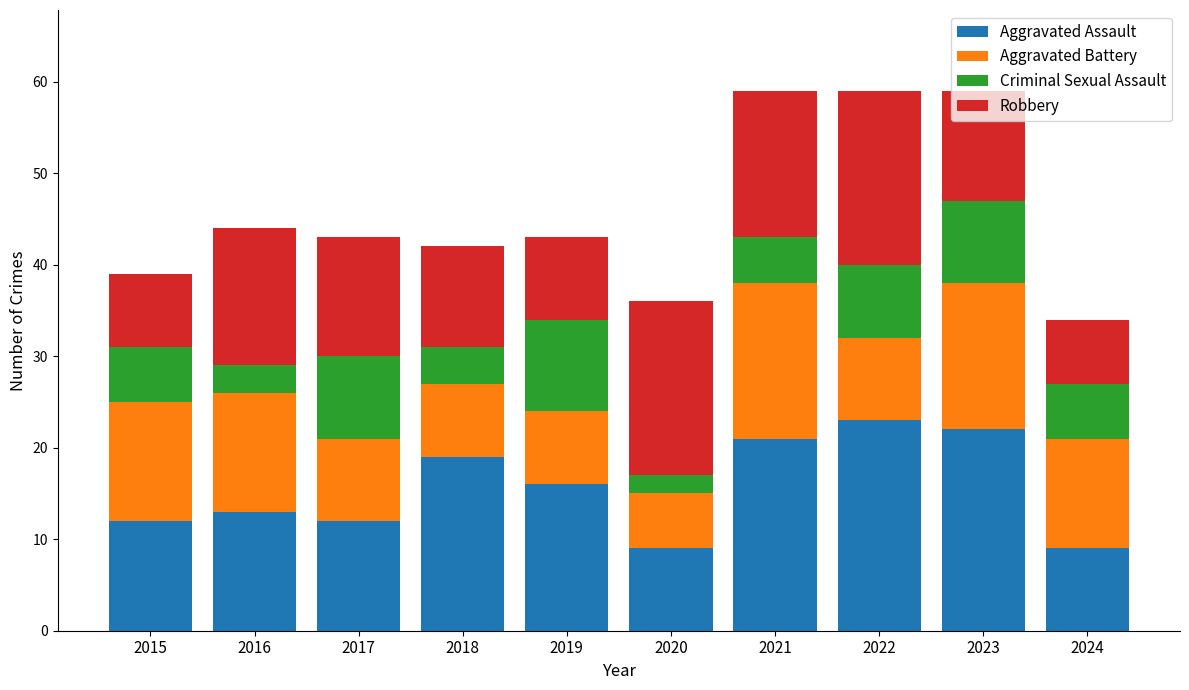

What is the total value across all series at 2022?

59